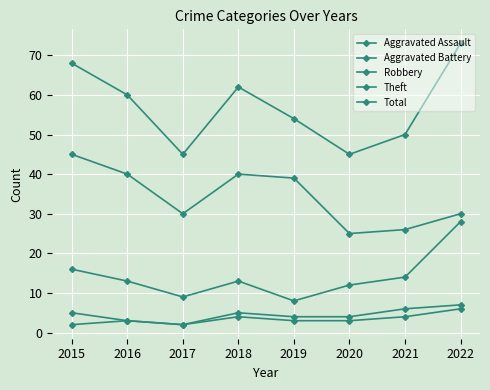

What is the difference between the Total values at 2020 and 2016?

15